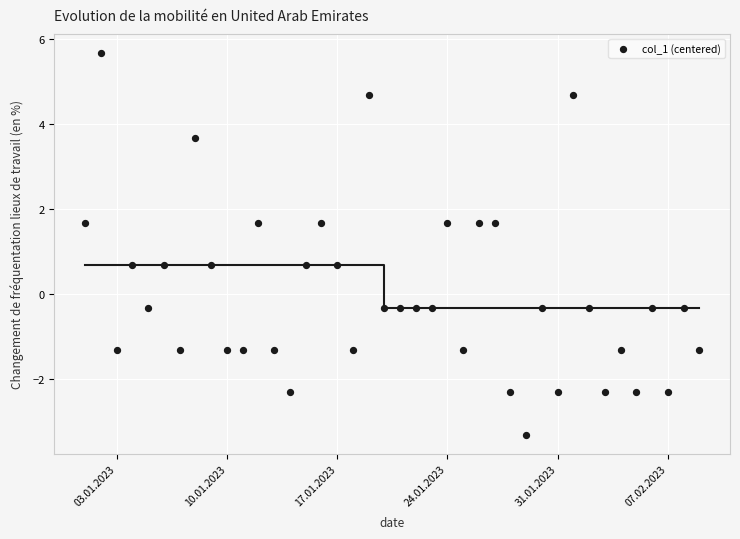

What is the range of X values (max minus min)?

39.0